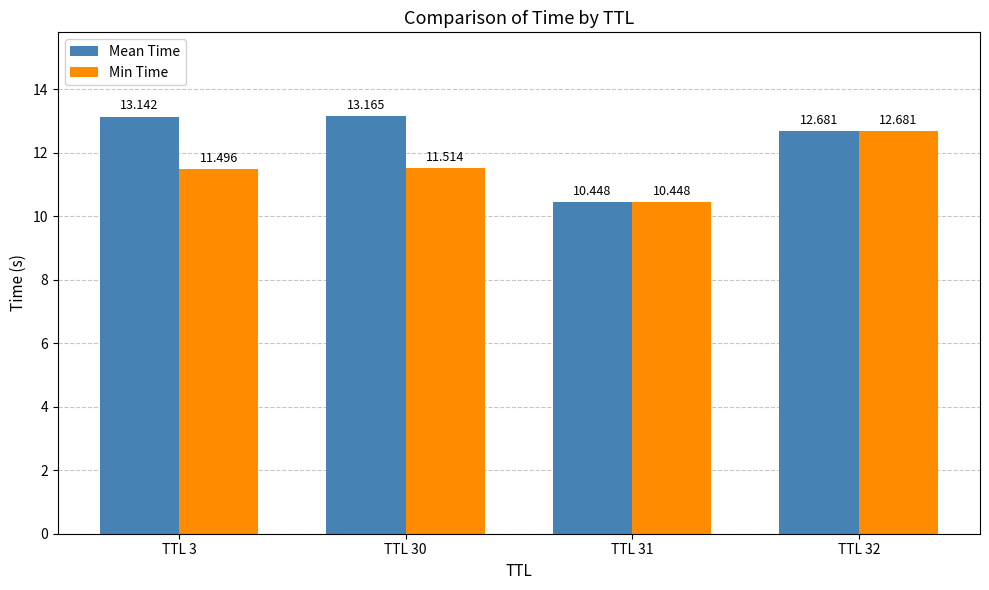

Reading right to left, what are all the values shown in this chart?

Mean Time: TTL 32=12.7	TTL 31=10.4	TTL 30=13.2	TTL 3=13.1
Min Time: TTL 32=12.7	TTL 31=10.4	TTL 30=11.5	TTL 3=11.5